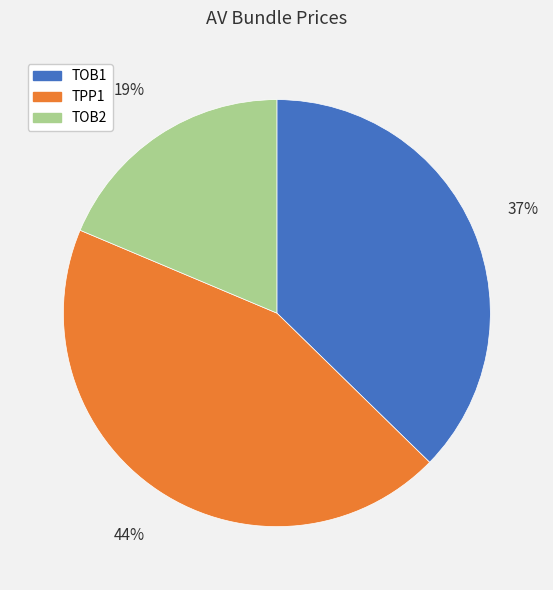

What percentage is the TOB1 slice, to the nearest percent?

37%